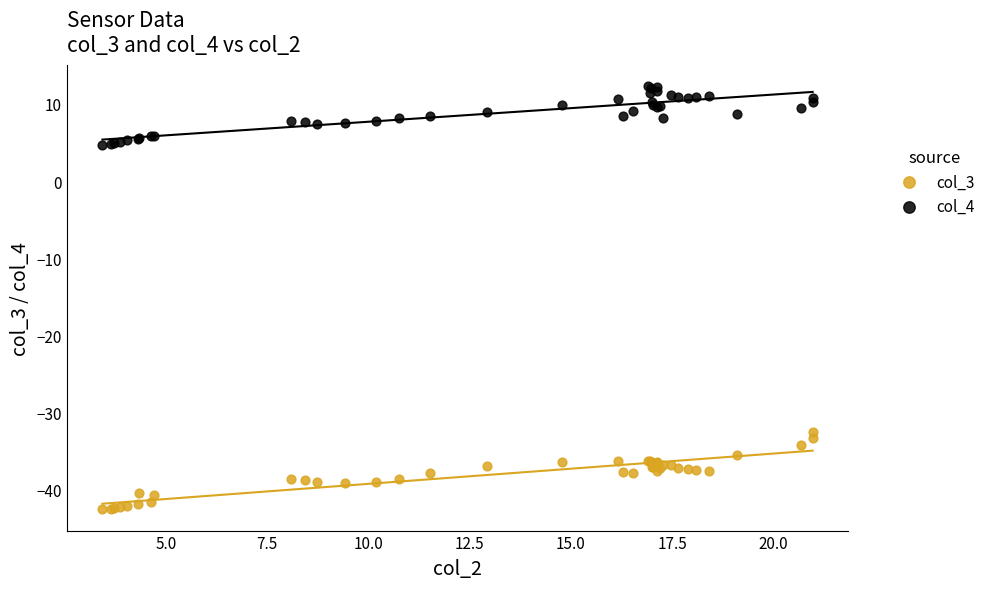

What is the X range (max minus min) for the scatter plot?

17.5